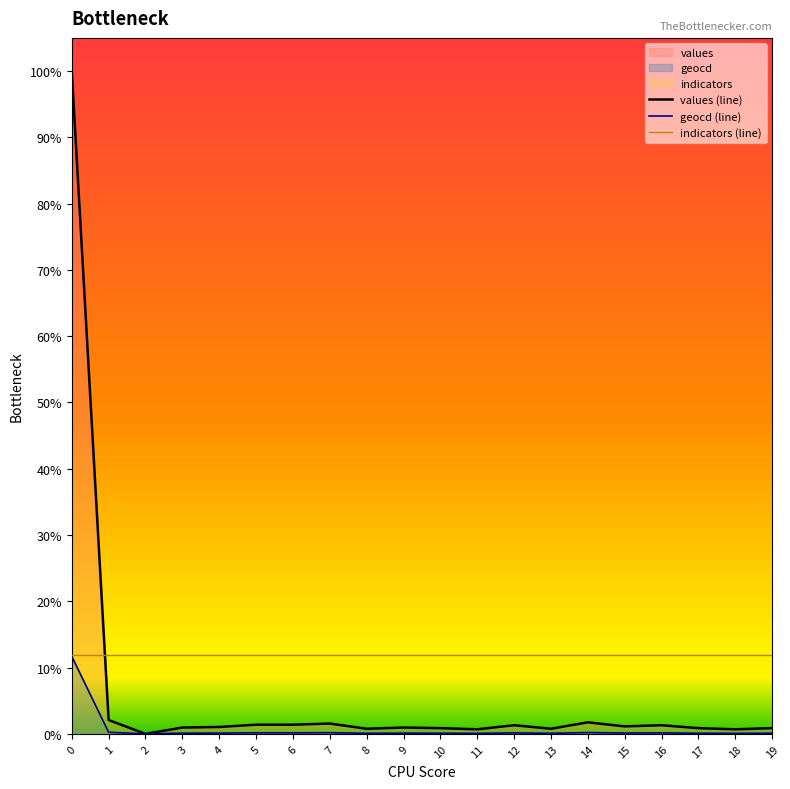

The indicators (line) series shows 0.1 at 3. True or false?

False